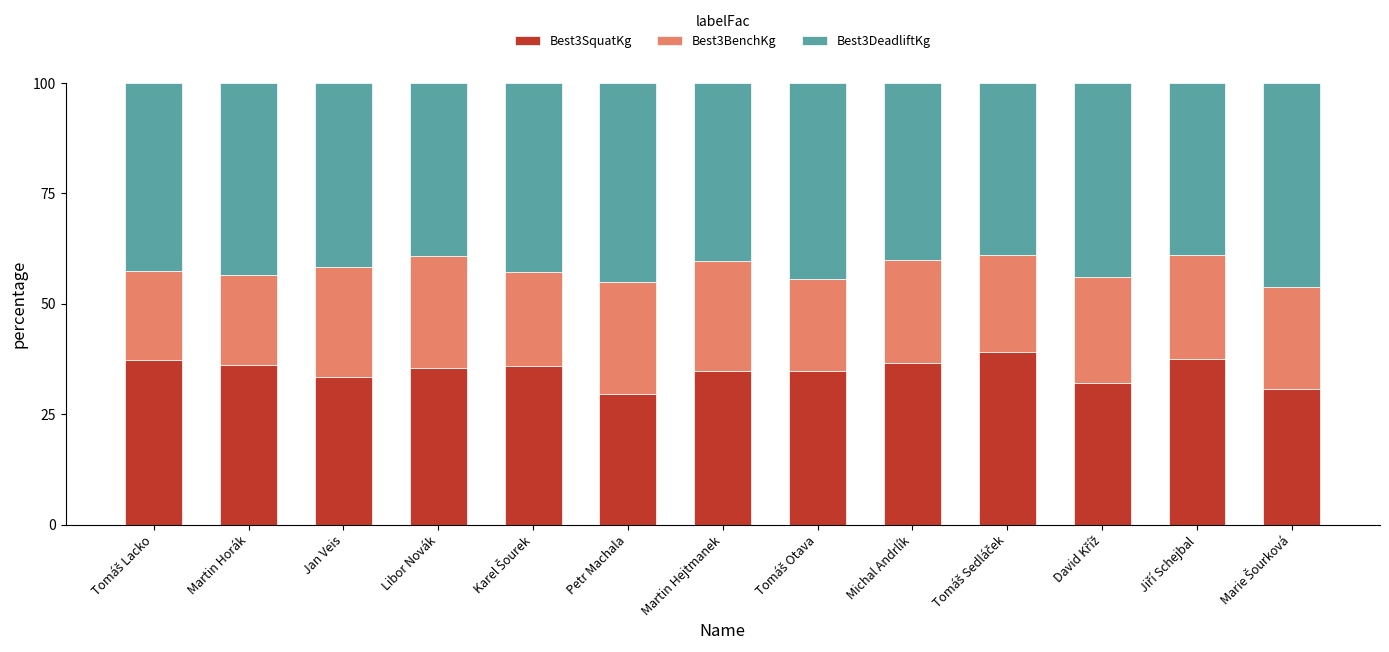

What is the total value across all series at Jan Veis?

100.0